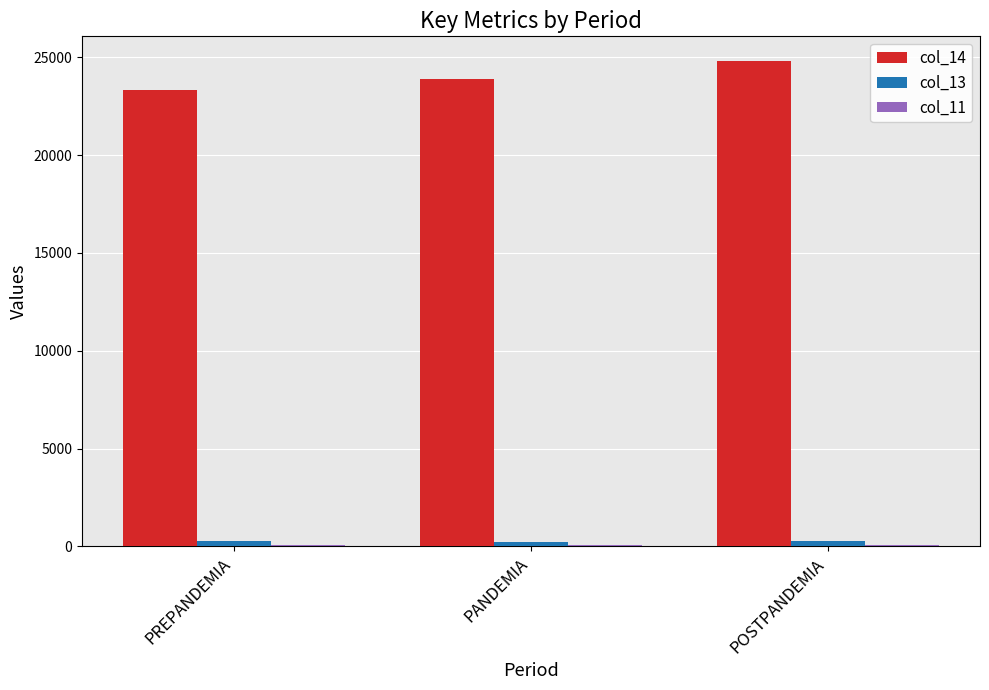

Which series has the largest total across all categories?

col_14